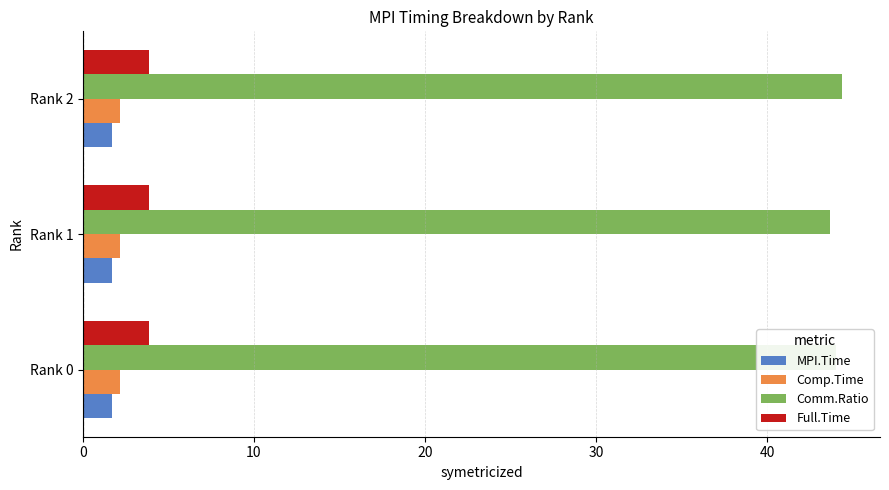

What is the sum of the Comp.Time values at Rank 0 and Rank 1?

4.4